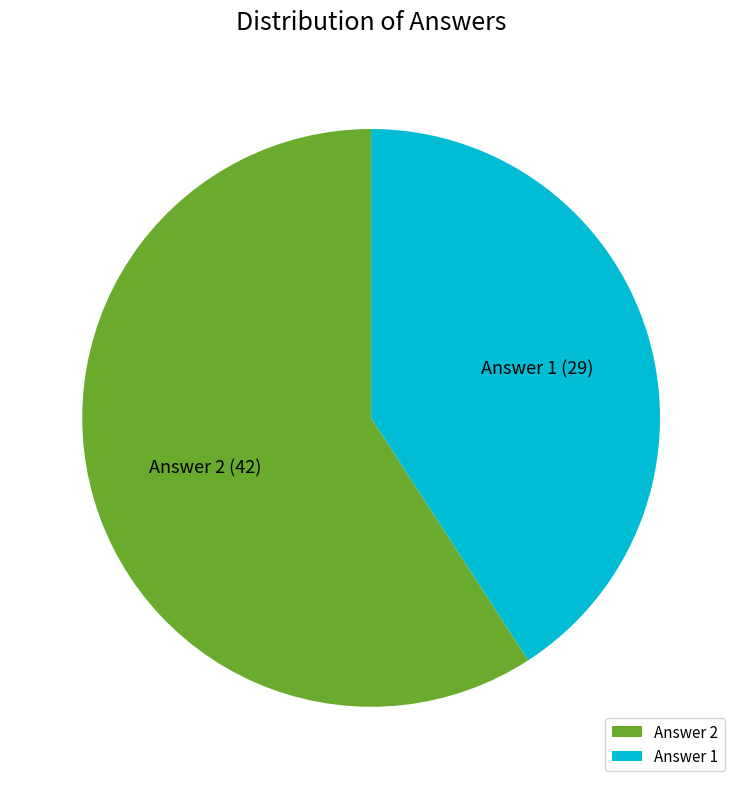

Does Answer 1 account for over 50% of the chart?

No